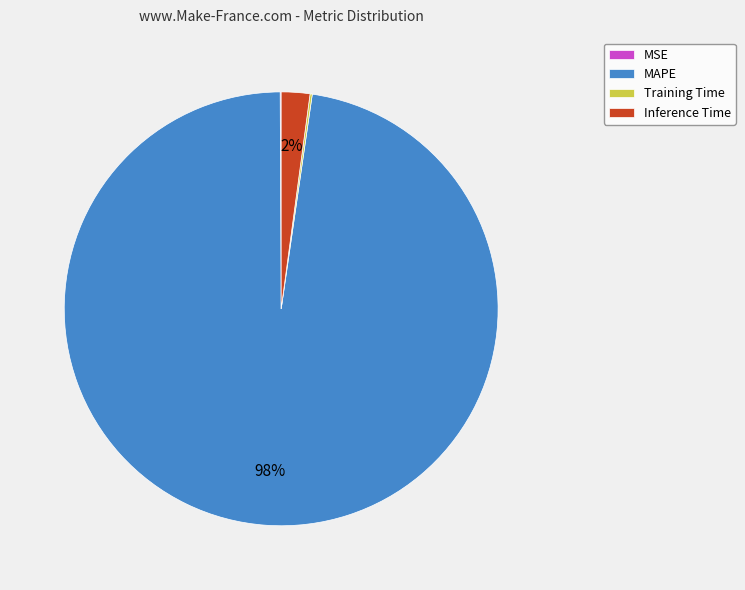

Is it true that MAPE is 86% of the pie?

False